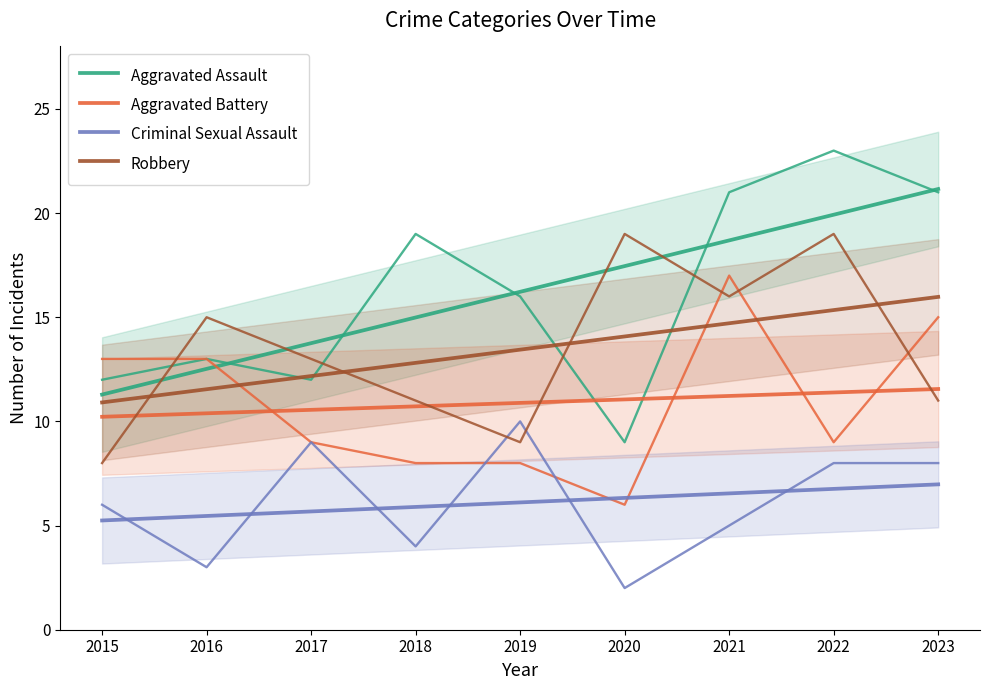

True or false: Criminal Sexual Assault has more than 2 interior local peaks.

False